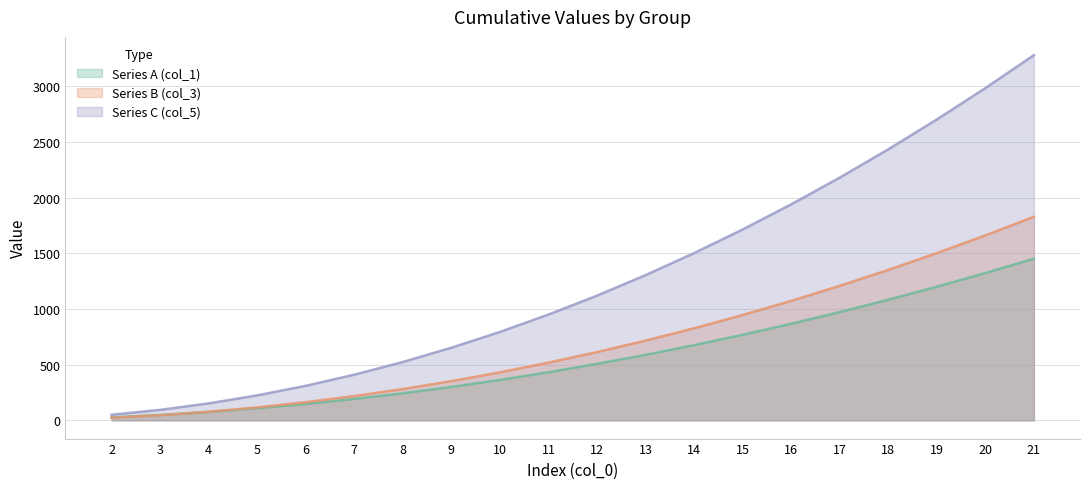

Rank the series by their maximum value, from lowest to highest.

Series A (col_1), Series B (col_3), Series C (col_5)